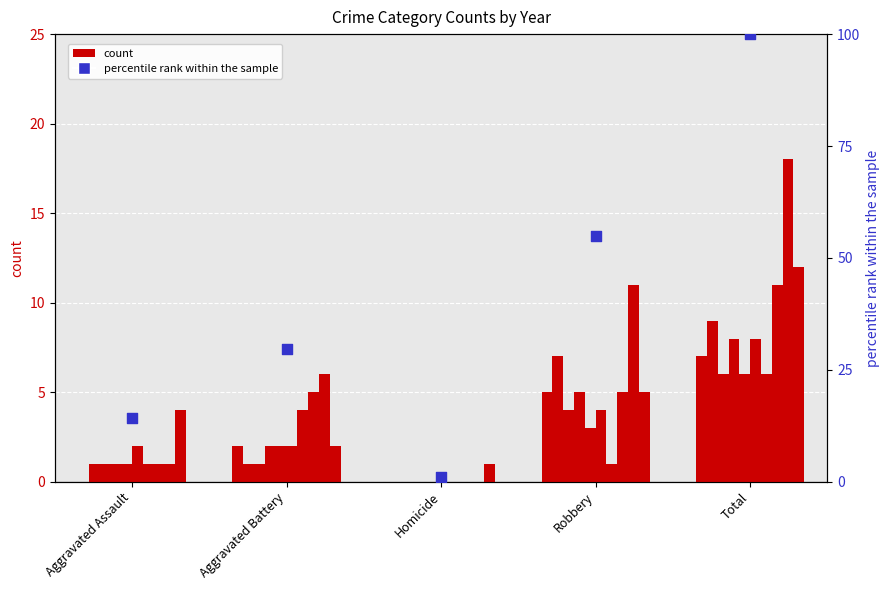

Approximately how many times larger is the value at Robbery compared to Total?

0.5